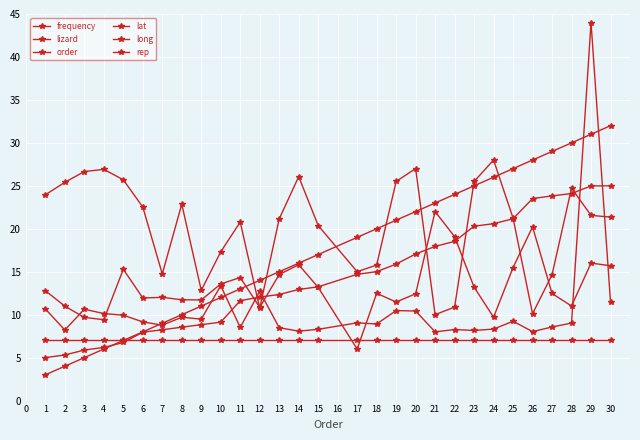

At how many categories does at least one series exceed 8?

29